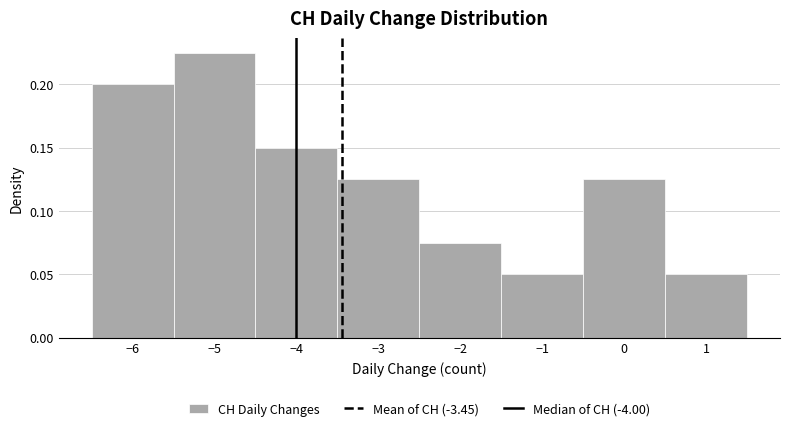

What is the height of the bar covering 0.5 to 1.5 on the x-axis? The values are not printed on the chart, so give them approximately, as read against the axis.

0.050